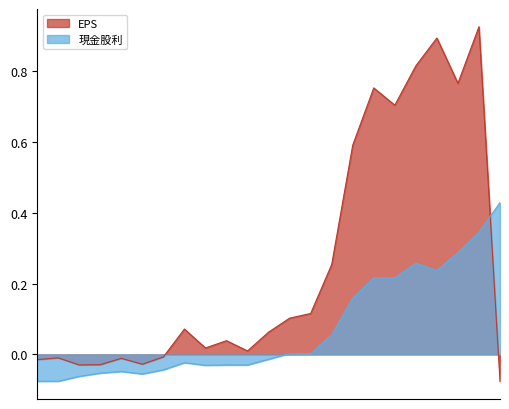

Does the chart have visible grid lines?

No